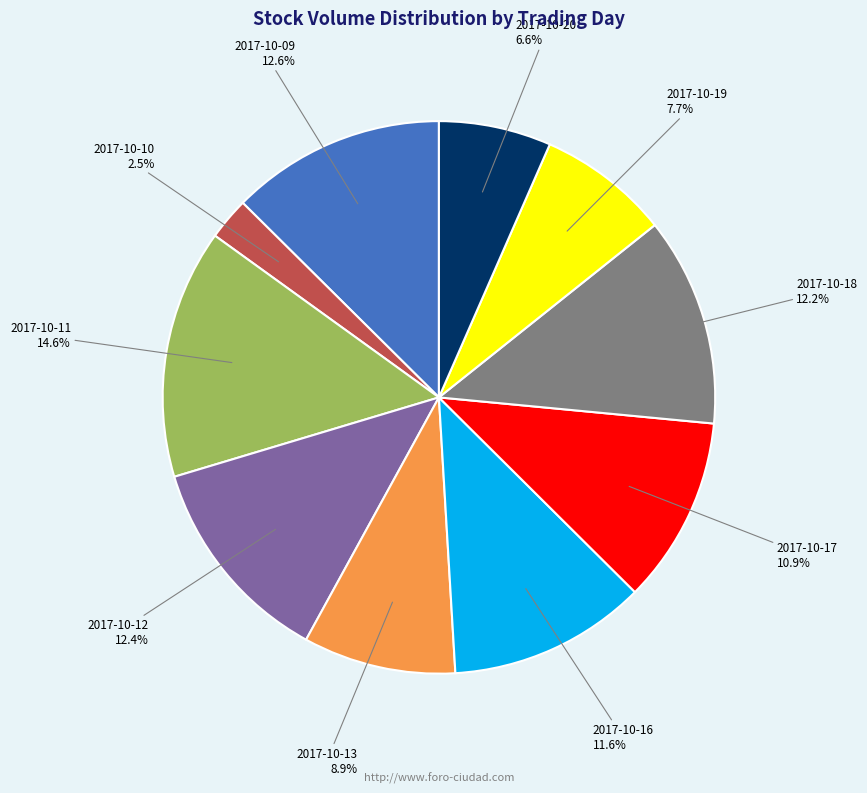

Is there any slice that represents more than half of the pie?

No